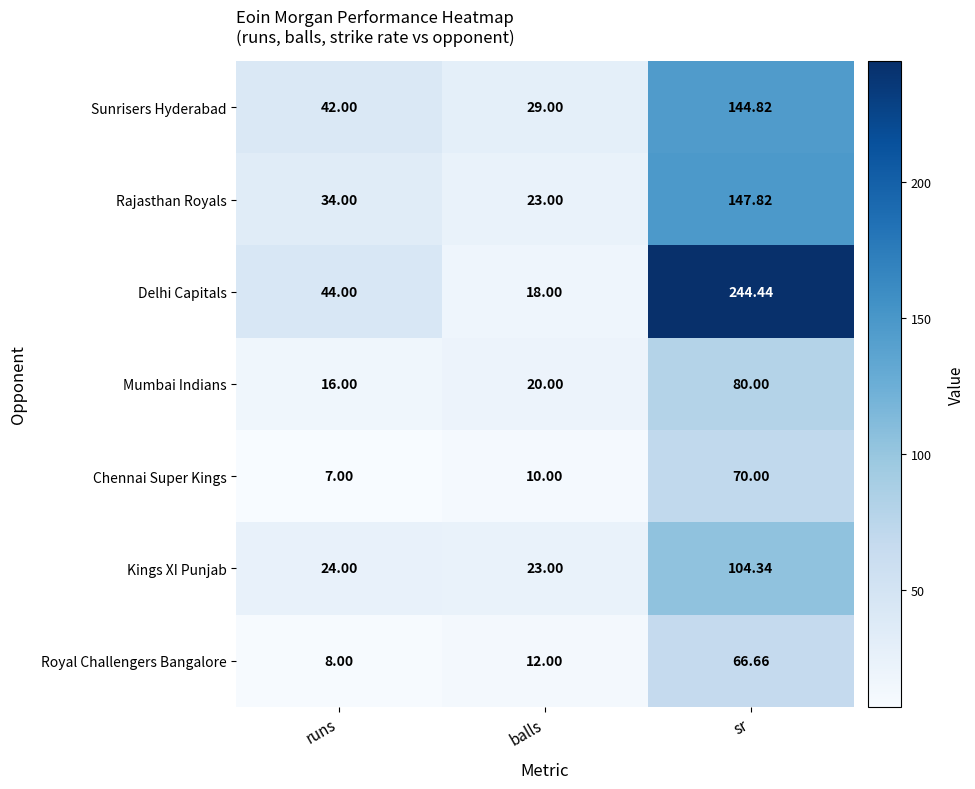

Which series has the largest range (max minus min)?

Delhi Capitals